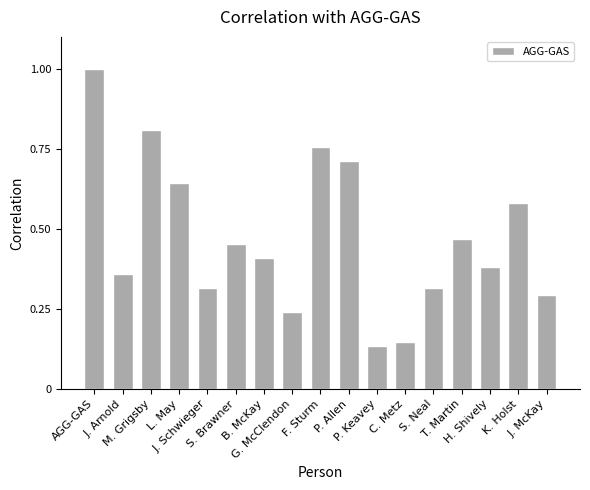

What is the maximum value shown in the chart?

1.0